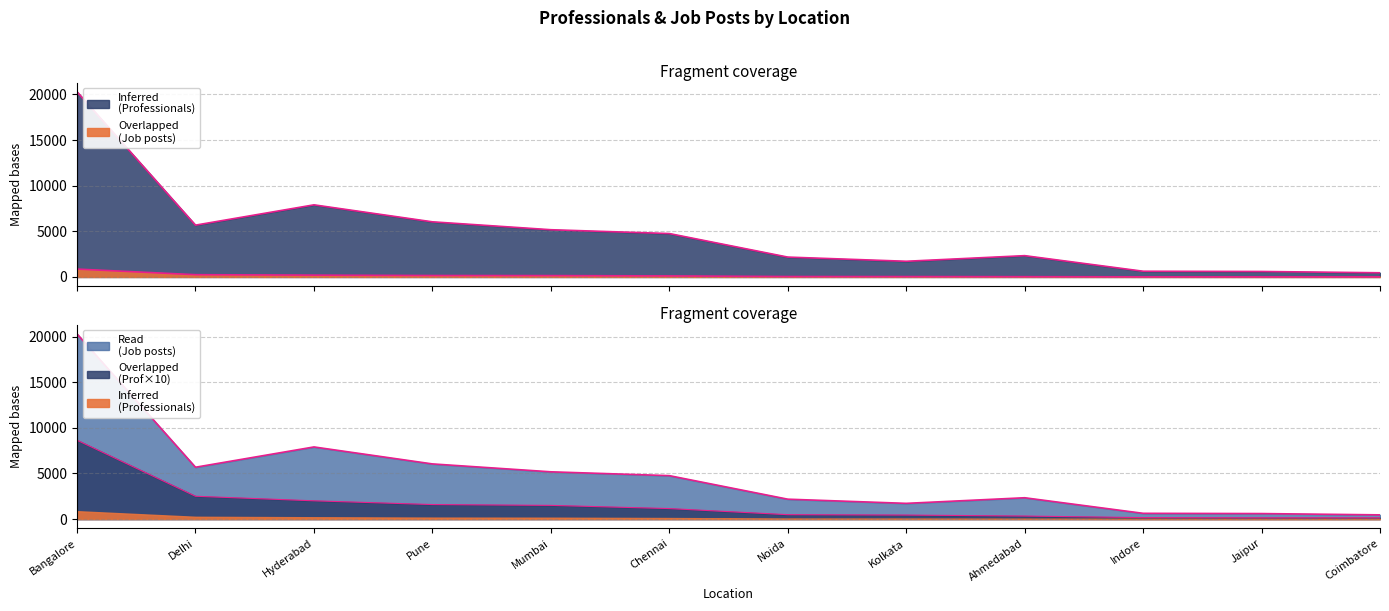

How many values in the Professionals series exceed 115?

5